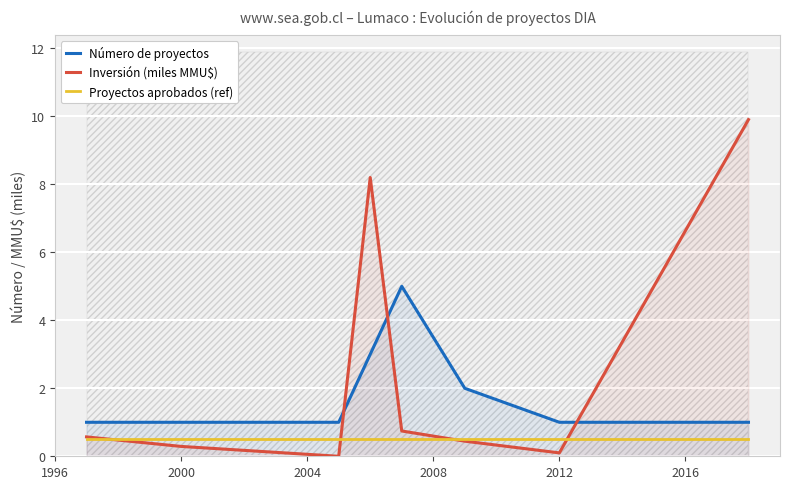

What is the value of the Inversión (miles MMU$) point at the 1st from the left?

0.6